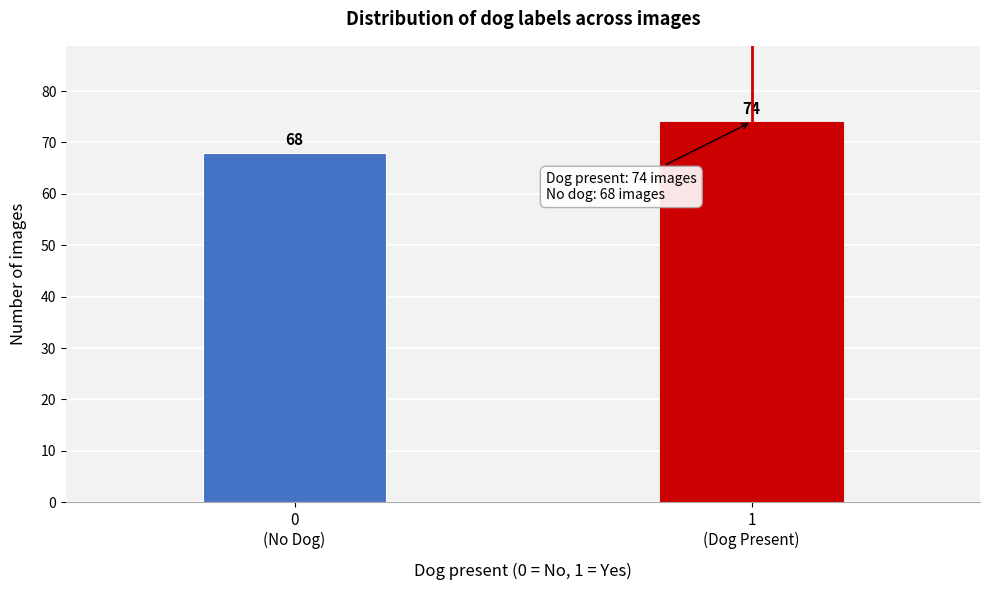

Reading left to right, extract all data points from this chart.

68	74